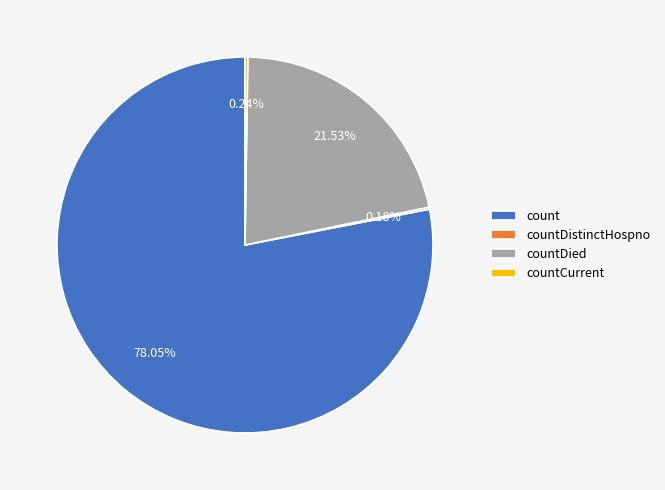

What is the largest slice in the pie chart?

count